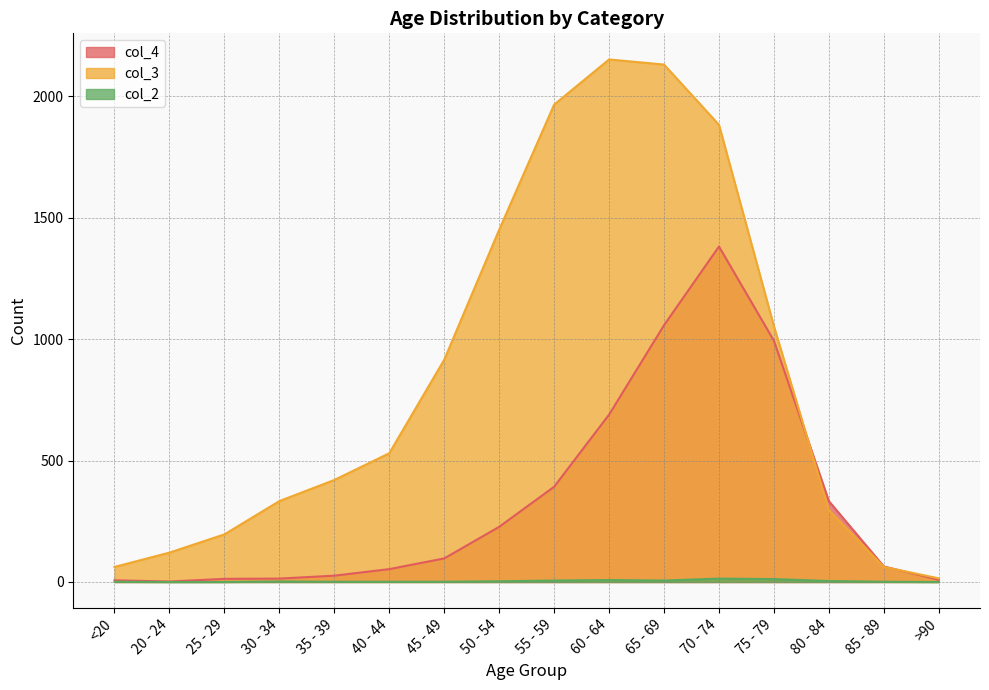

At which category does the chart reach its peak across all series?

60 - 64